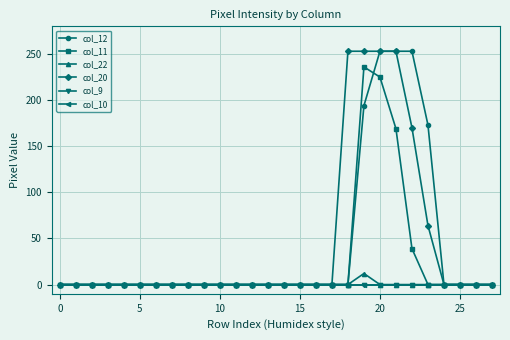

Is this an area chart (filled region under the line)?

No